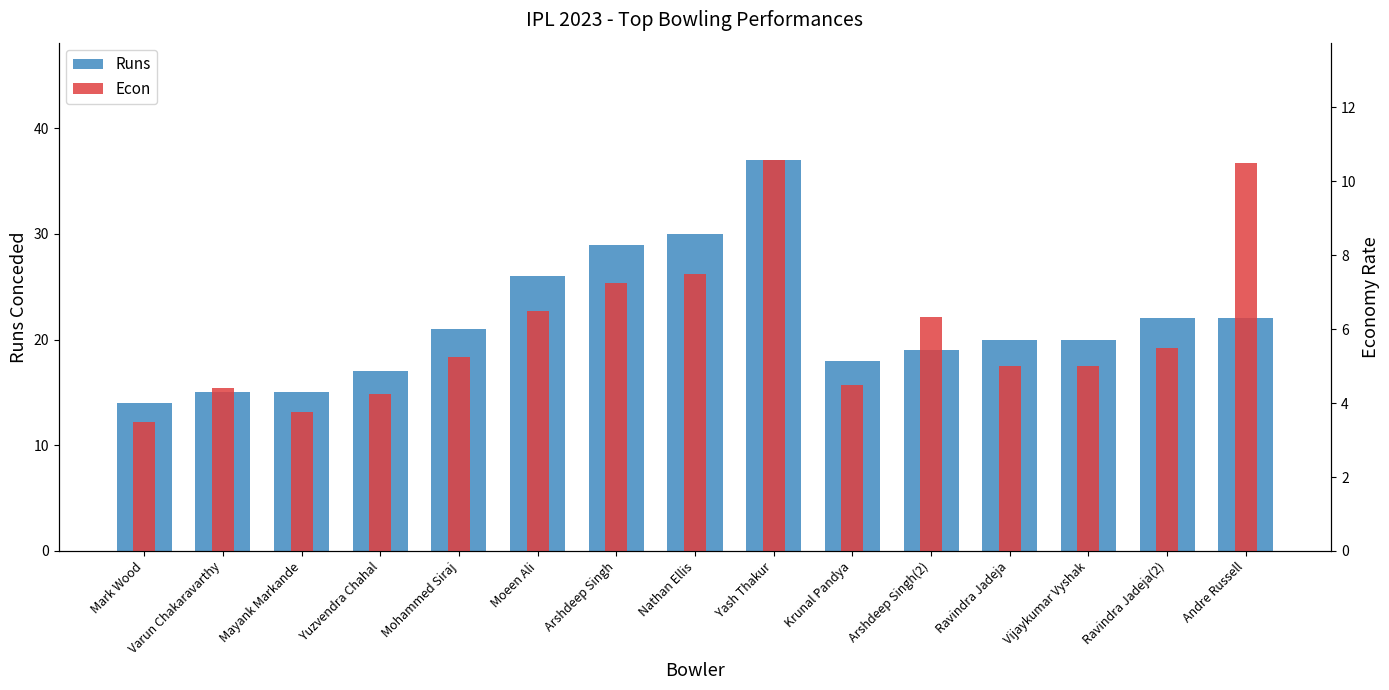

How many bars are there in each group?

2